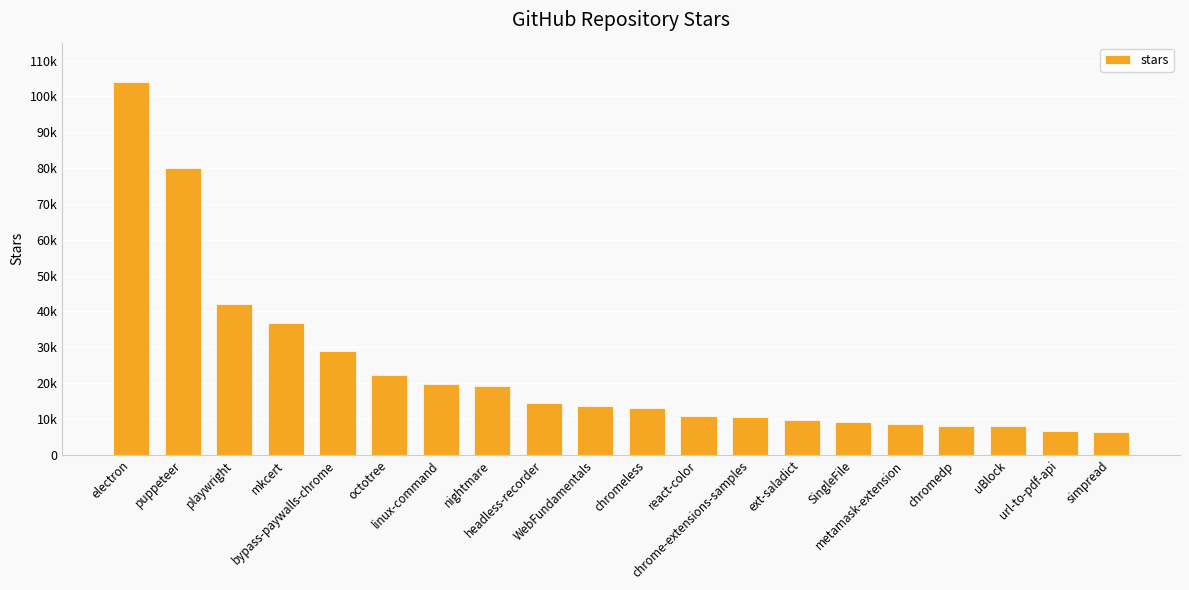

List the labels in order of value, largest first.

electron, puppeteer, playwright, mkcert, bypass-paywalls-chrome, octotree, linux-command, nightmare, headless-recorder, WebFundamentals, chromeless, react-color, chrome-extensions-samples, ext-saladict, SingleFile, metamask-extension, chromedp, uBlock, url-to-pdf-api, simpread